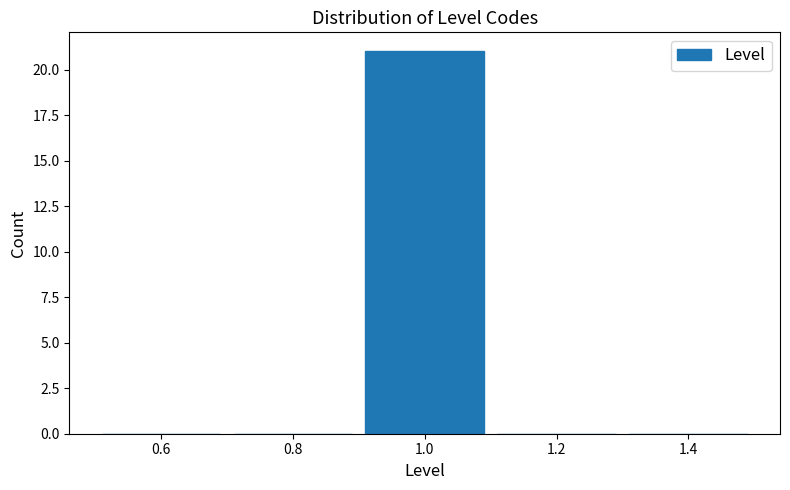

Which range on the x-axis has the tallest bar?

0.9 to 1.1